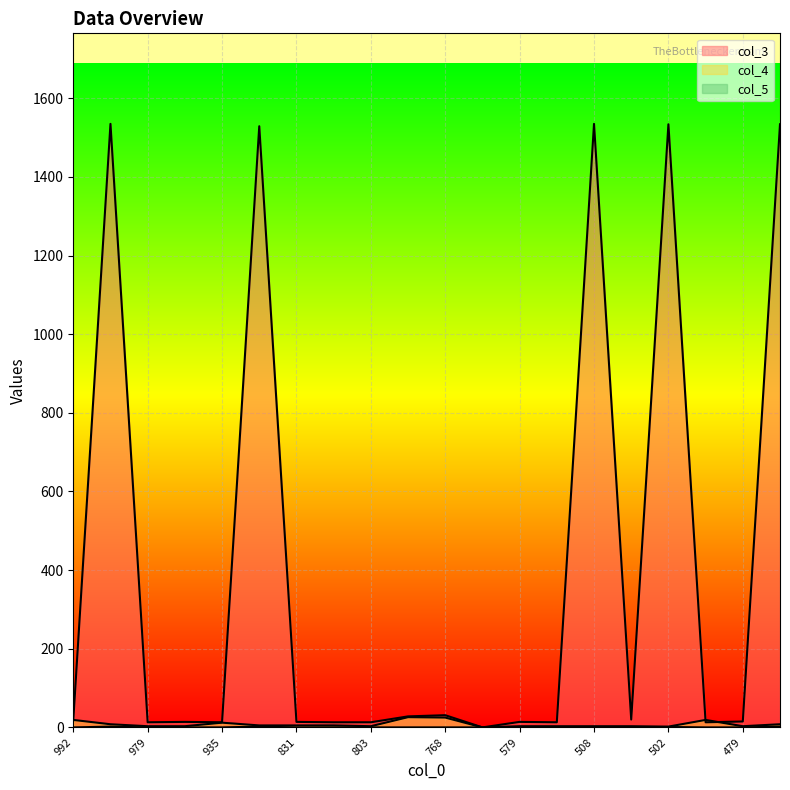

Read the col_3 value at 554.

13